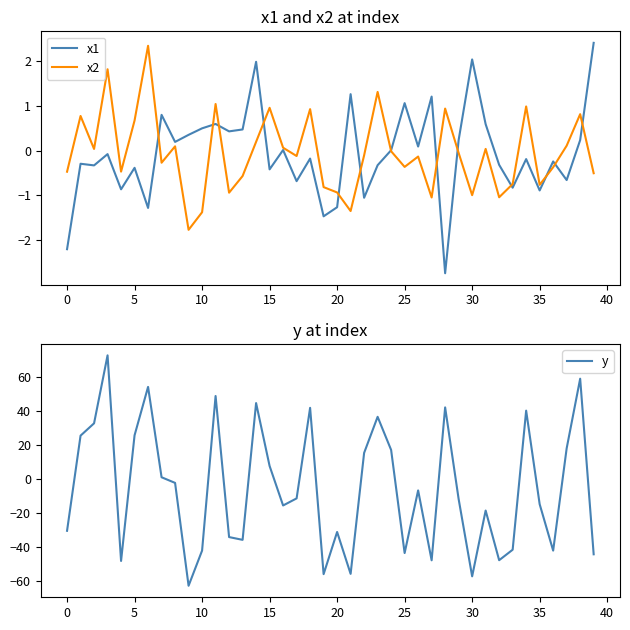

What is the highest value of the x1 series?

2.4